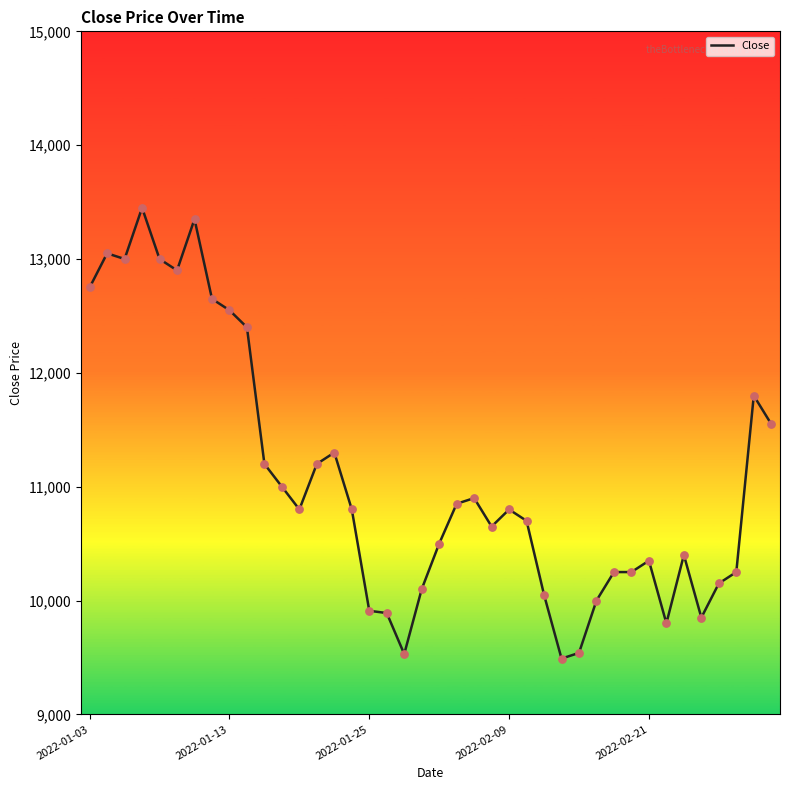

What is the minimum value shown in the chart?

9490